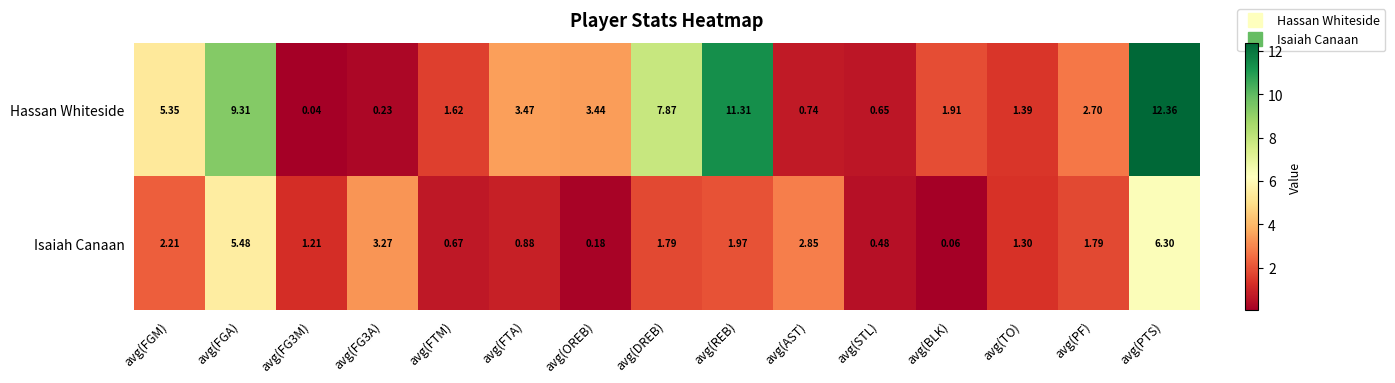

Which series changed the most between avg(FGA) and avg(DREB)?

Isaiah Canaan